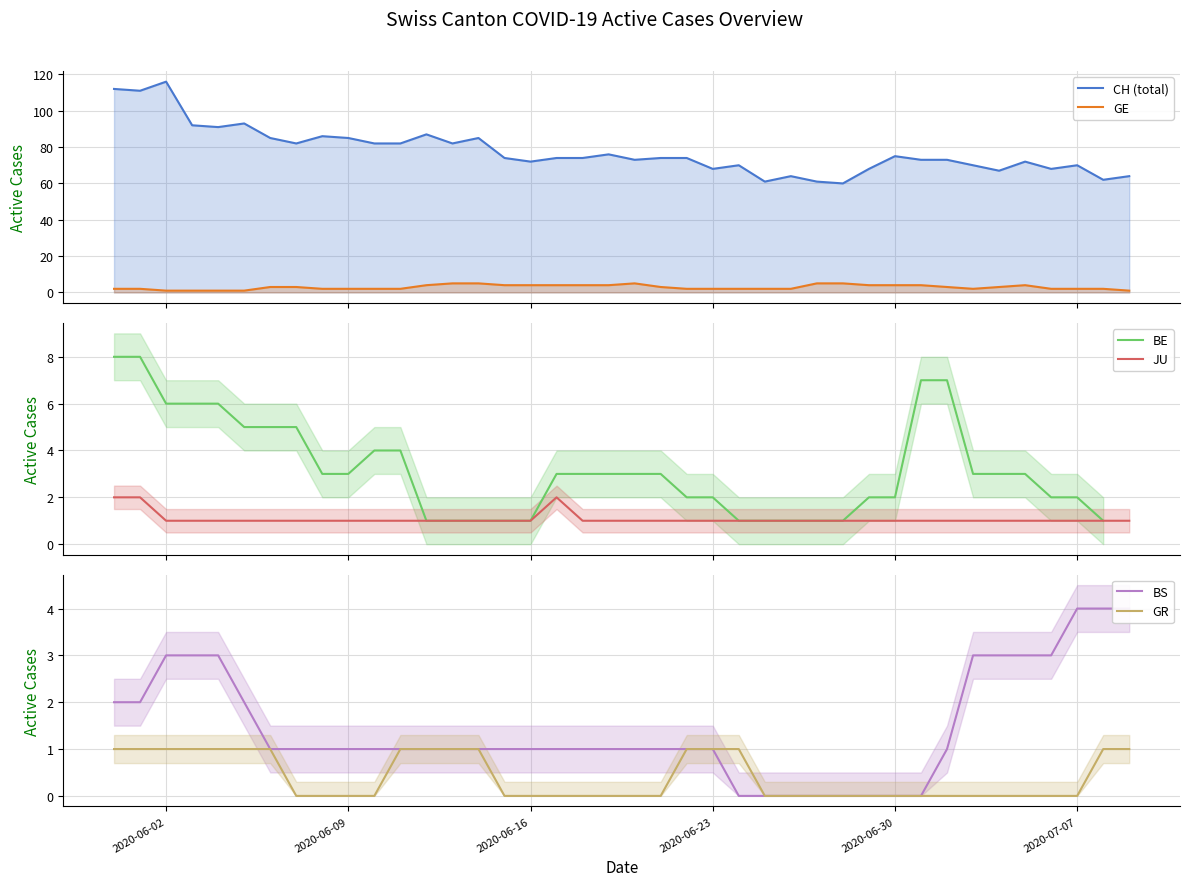

The value of GR at 2020-07-07 is 0. True or false?

True